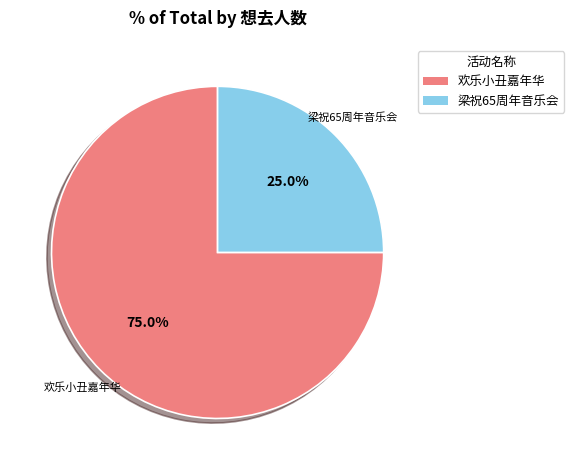

Does any single category account for the majority?

Yes